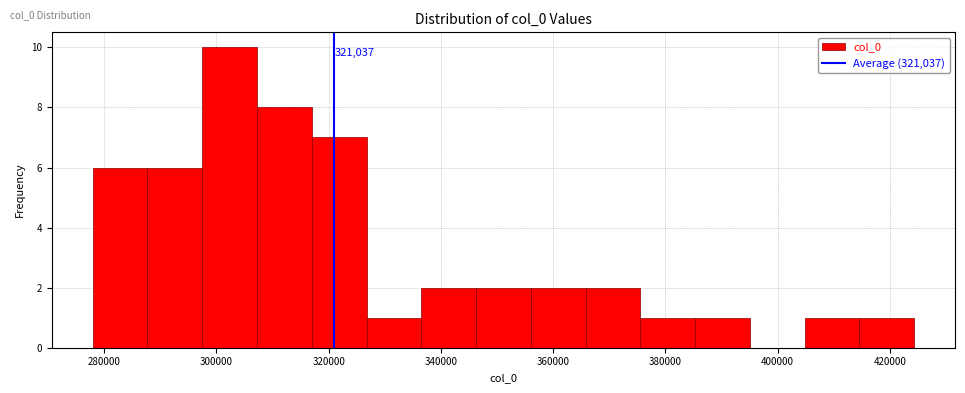

Over which range of the x-axis is the bar tallest?

298000 to 308000